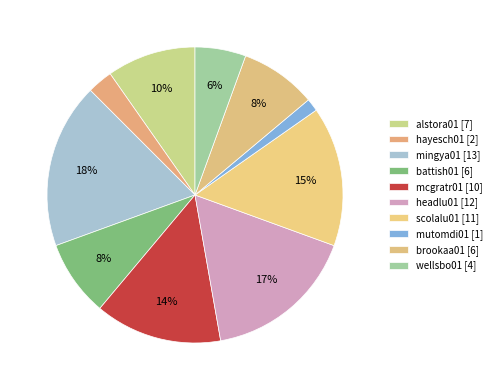

What percentage is the mcgratr01 slice, to the nearest percent?

14%